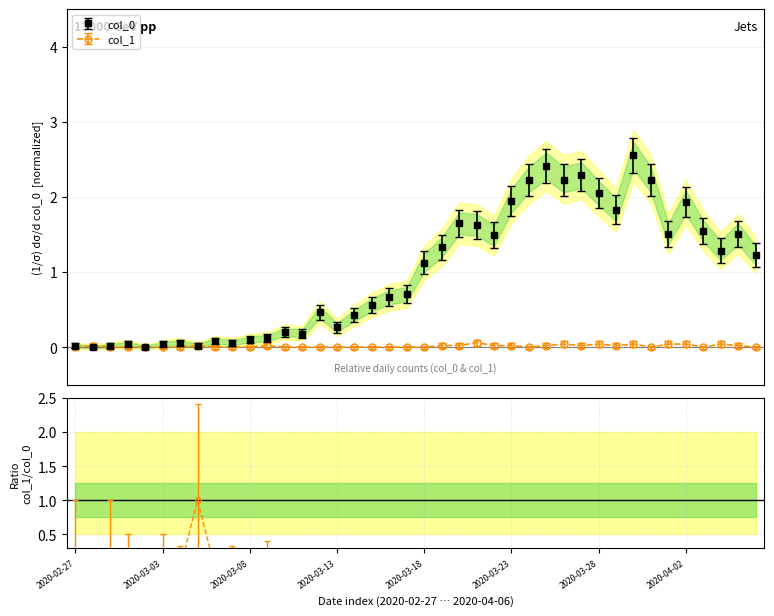

What are all the series names shown in the legend?

col_0, col_1